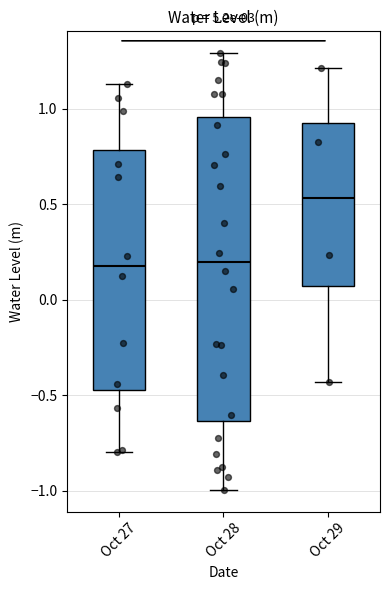

Comparing the boxes themselves (not the whiskers), which one is the tallest?

Oct 28